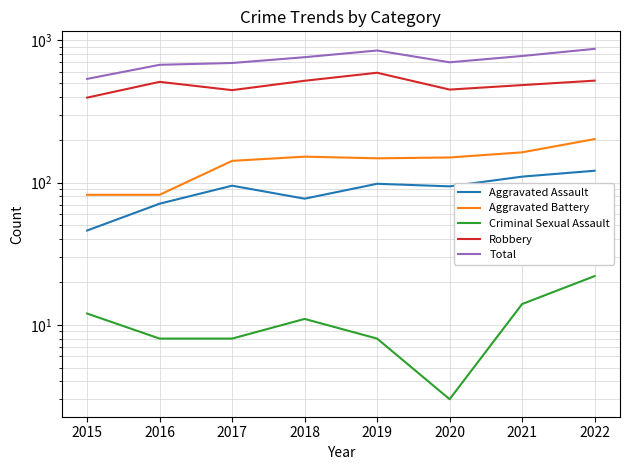

What is the value of the Aggravated Assault point at the 3rd from the left?

95